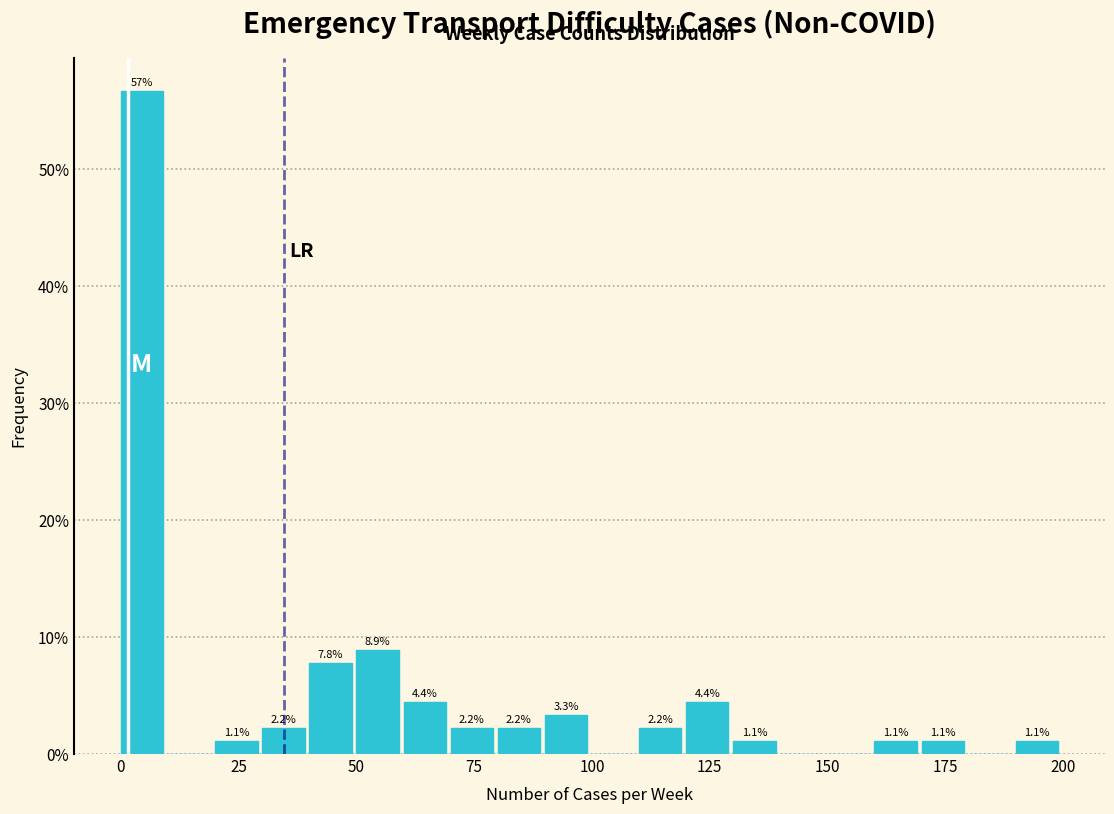

Around what value on the x-axis is the tallest bar? Give the approximate position of its centre, as read against the axis.

5